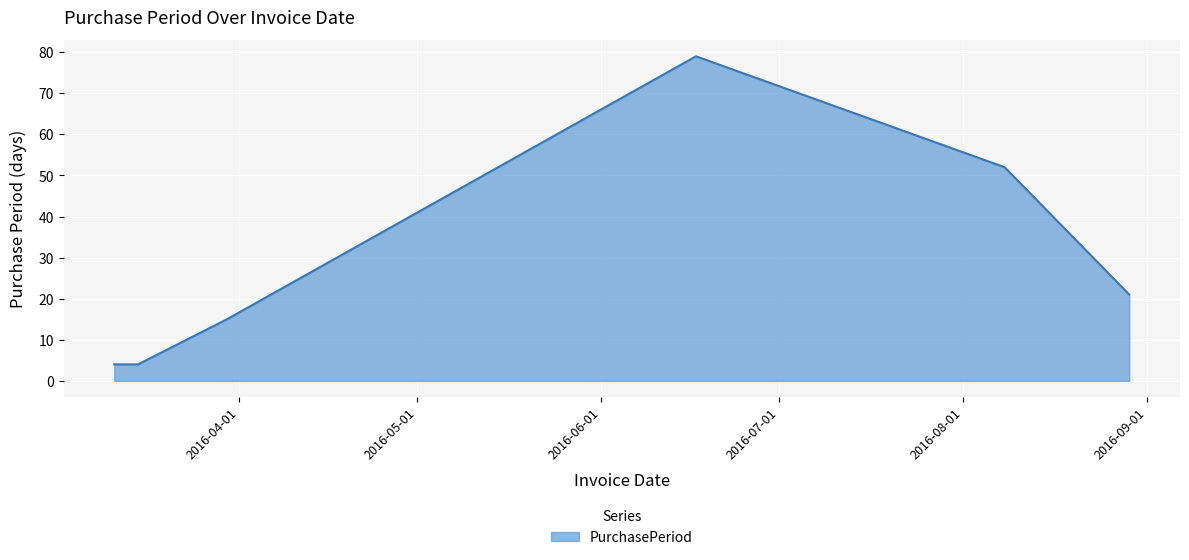

Does the chart display data point markers on the line(s)?

No